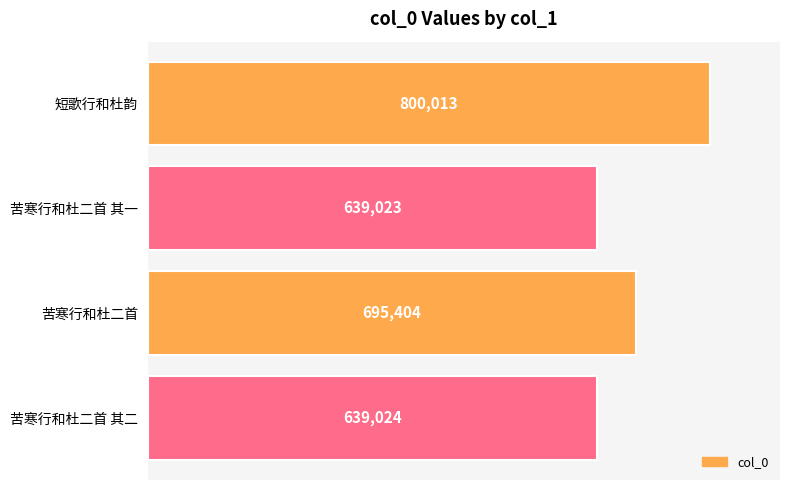

Rank the categories by value from lowest to highest.

苦寒行和杜二首 其一, 苦寒行和杜二首 其二, 苦寒行和杜二首, 短歌行和杜韵